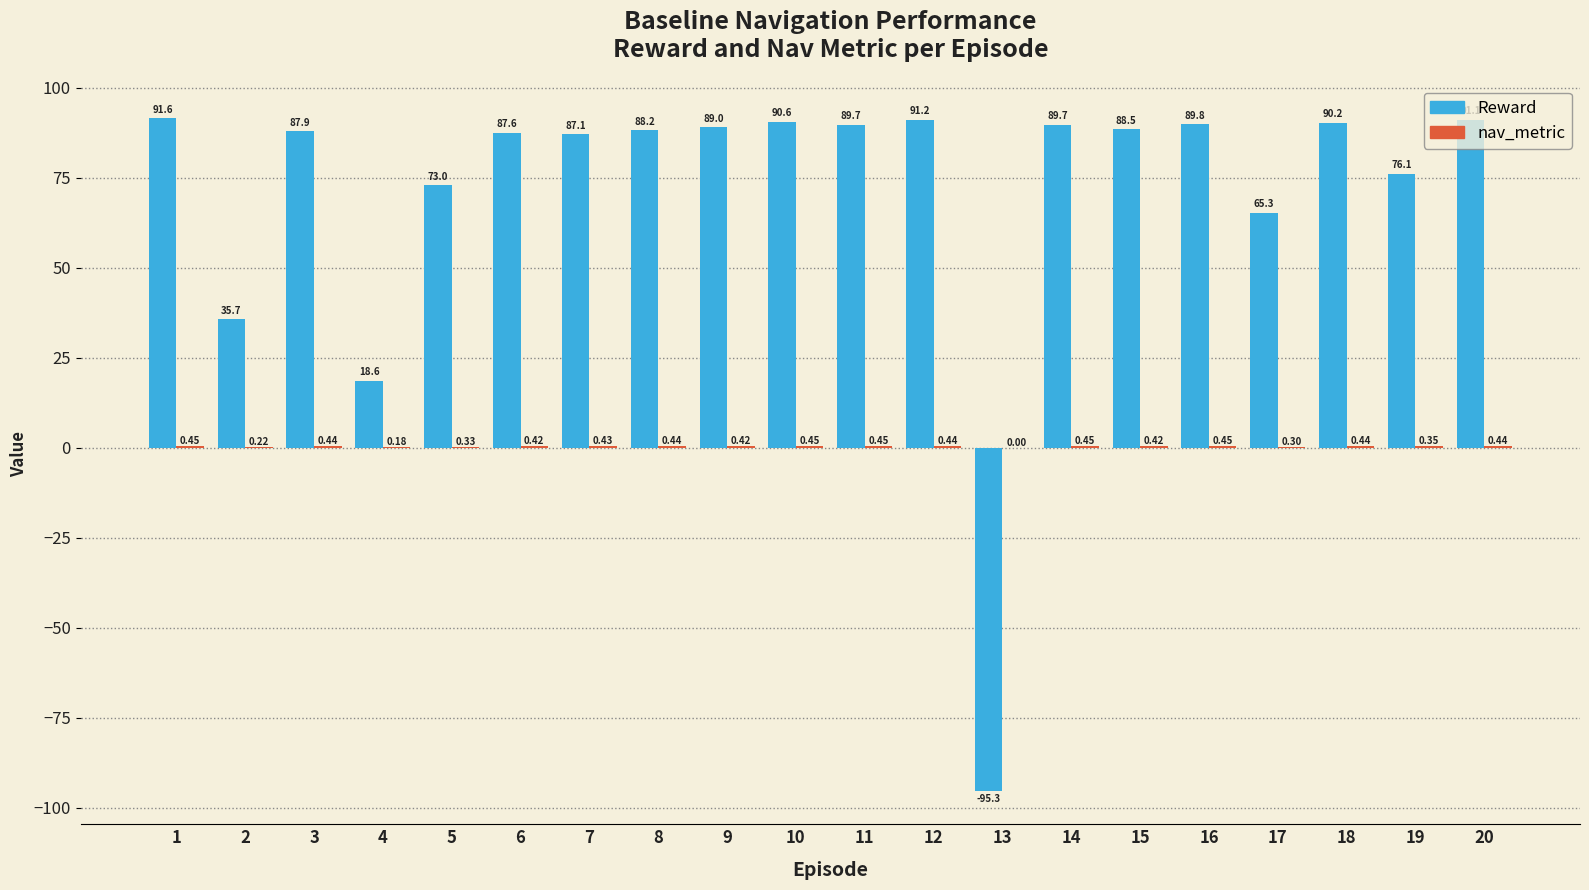

Between 5 and 18, which series saw the biggest shift?

Reward